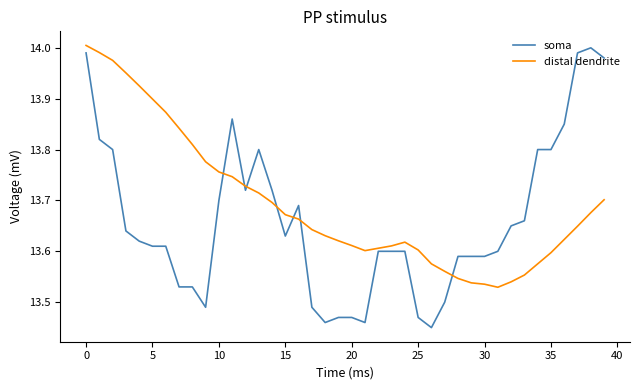

Rank the series by their average value, from highest to lowest.

distal dendrite, soma